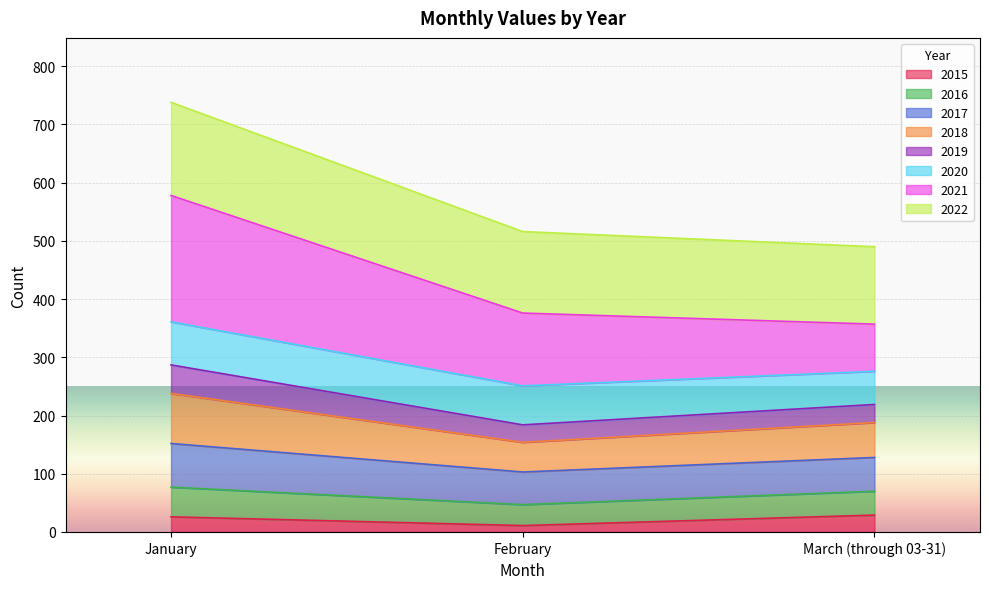

What is the value of the 2015 point at the 3rd from the left?

29